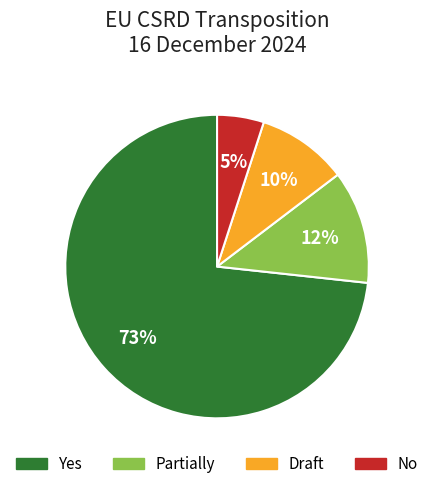

To the nearest percent, what is the average slice percentage?

25%